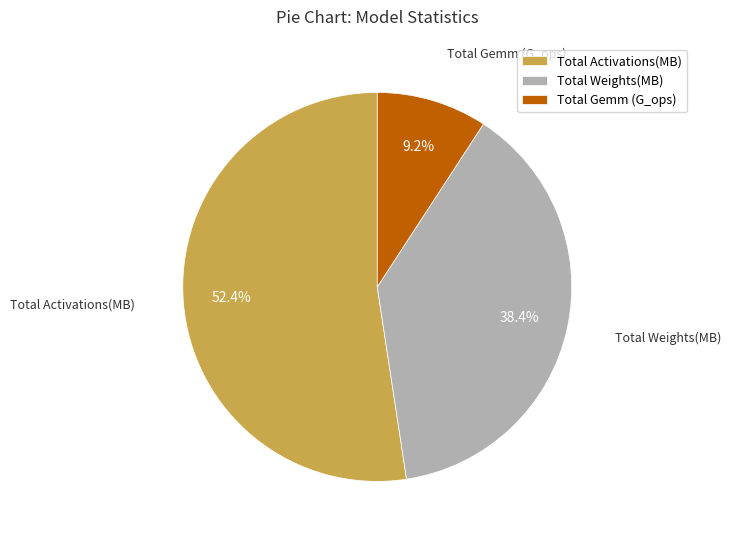

Which category has the smallest portion of the pie?

Total Gemm (G_ops)